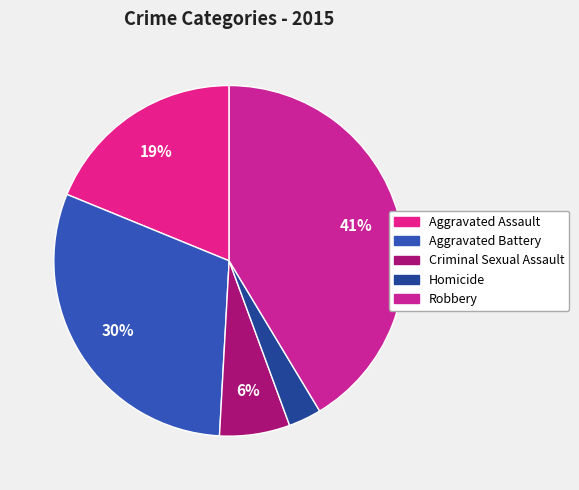

Between Aggravated Battery and Homicide, which is larger?

Aggravated Battery